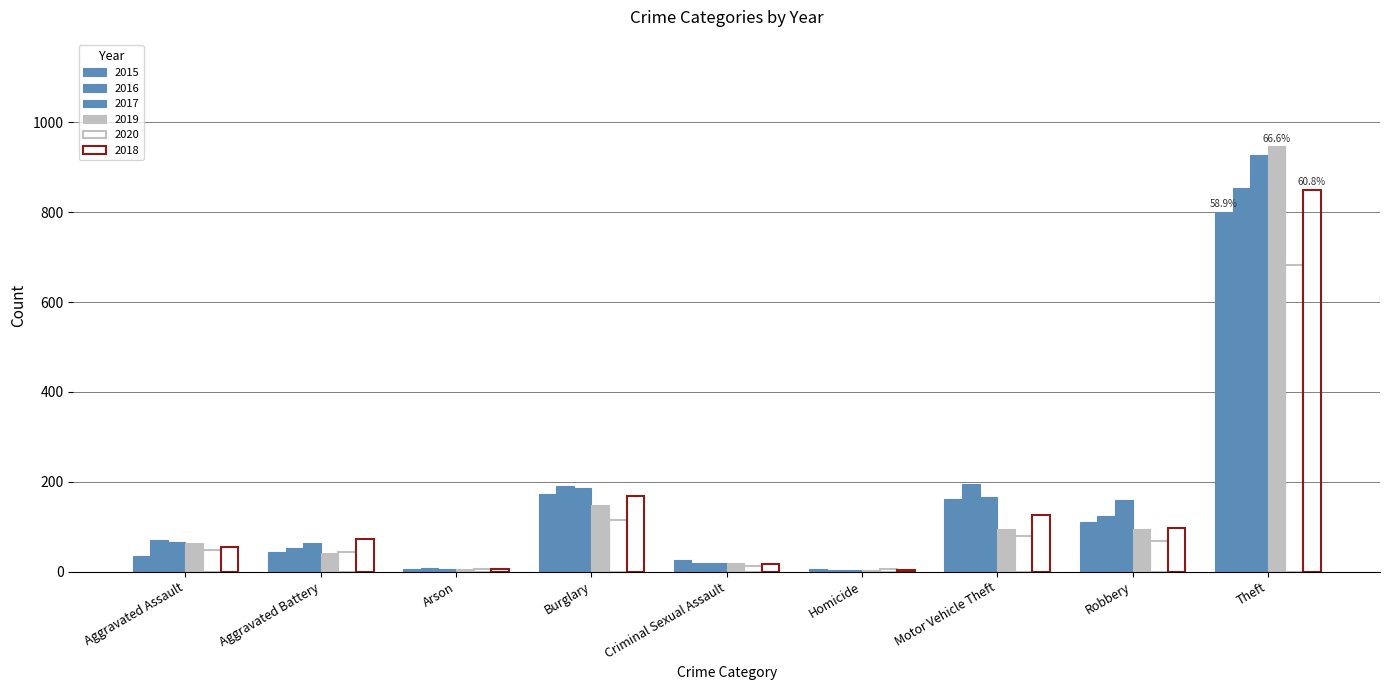

The value of 2015 at Arson is 5. True or false?

True